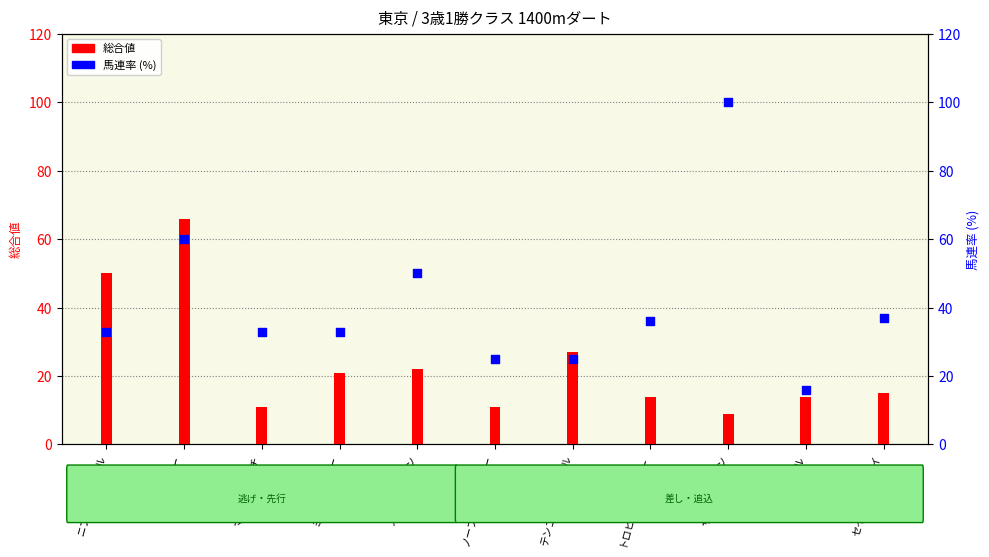

What are all the series names shown in the legend?

総合値, 馬連率